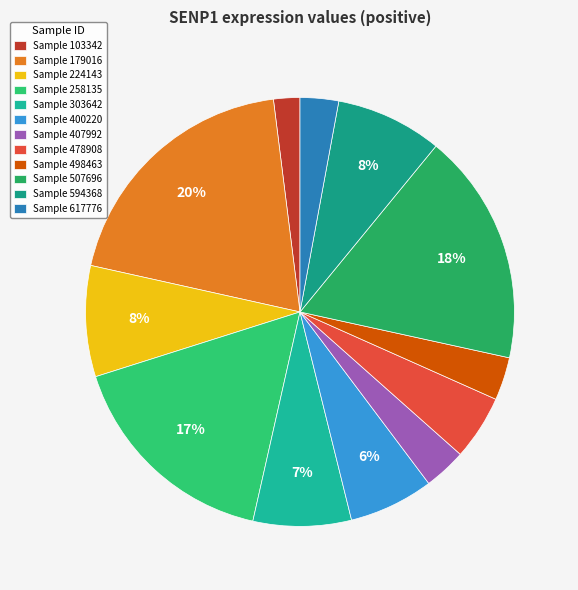

How many slices are in this pie chart?

12